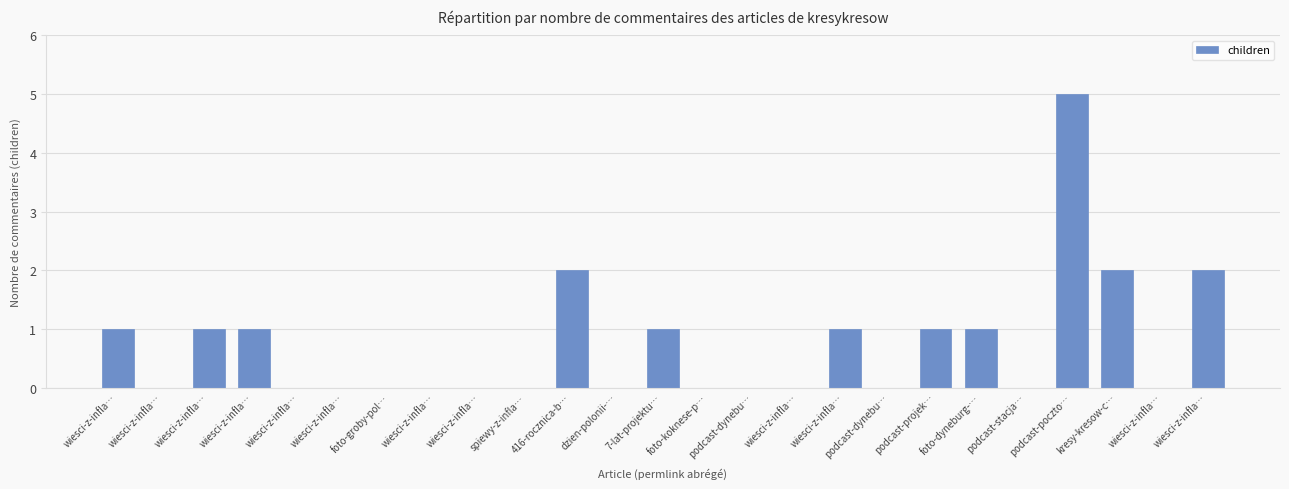

Rank the categories by value from highest to lowest.

podcast-poczto…, 416-rocznica-b…, kresy-kresow-c…, wiesci-z-infla…, wiesci-z-infla…, wiesci-z-infla…, wiesci-z-infla…, 7-lat-projektu…, wiesci-z-infla…, podcast-projek…, foto-dyneburg-…, wiesci-z-infla…, wiesci-z-infla…, wiesci-z-infla…, foto-groby-pol…, wiesci-z-infla…, wiesci-z-infla…, spiewy-z-infla…, dzien-polonii-…, foto-koknese-p…, podcast-dynebu…, wiesci-z-infla…, podcast-dynebu…, podcast-stacja…, wiesci-z-infla…